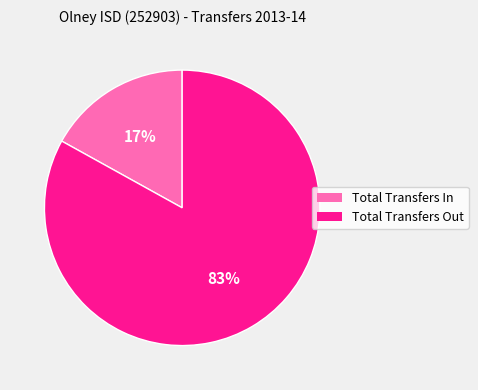

What is the smallest slice in the pie chart?

Total Transfers In